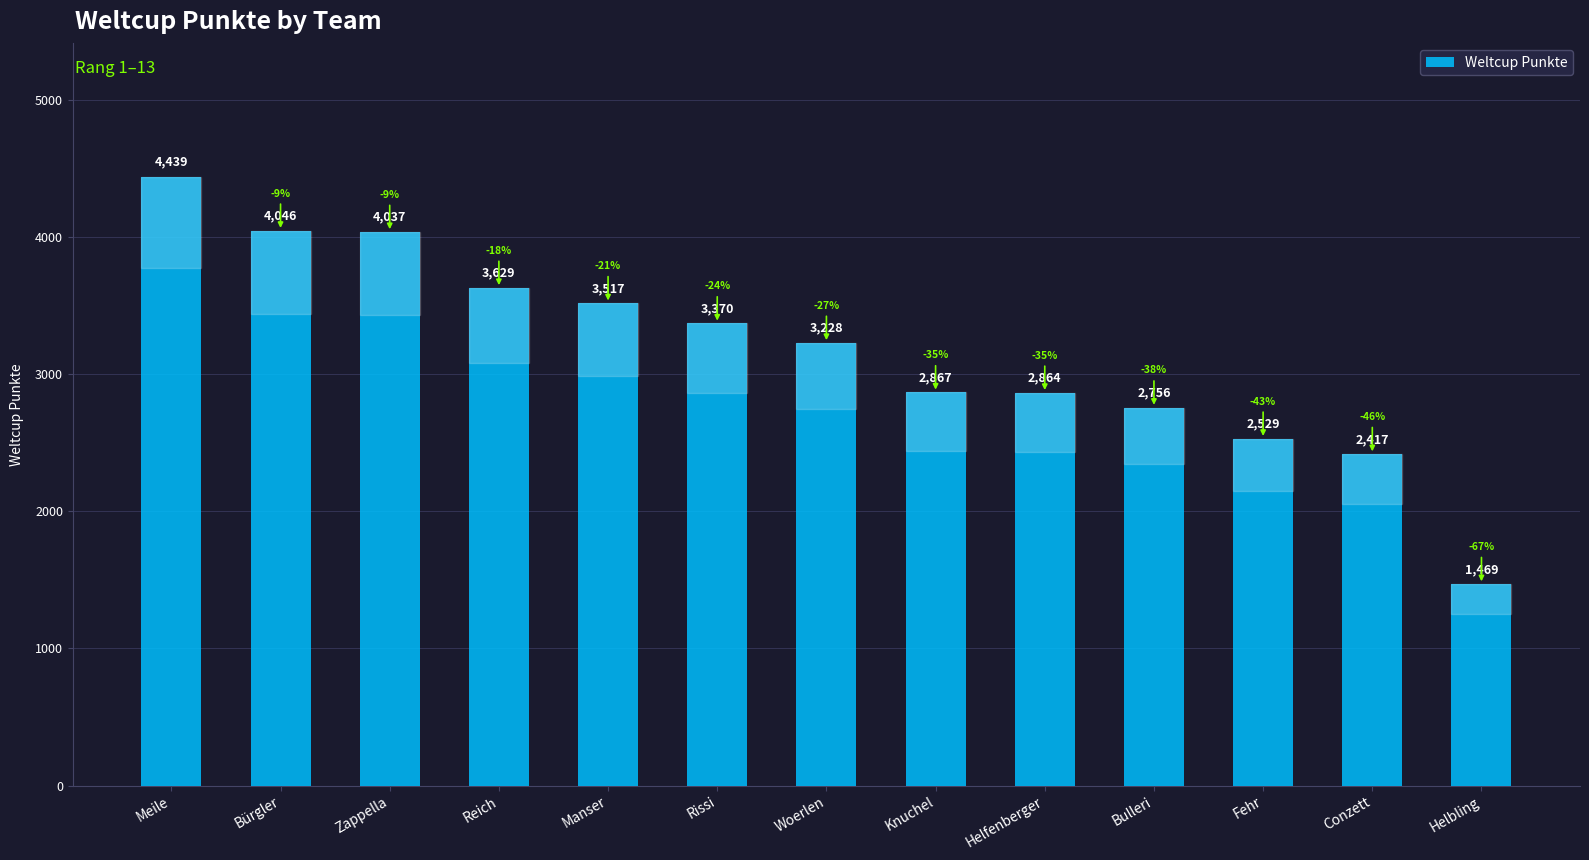

Which category has the highest value across all series?

Meile